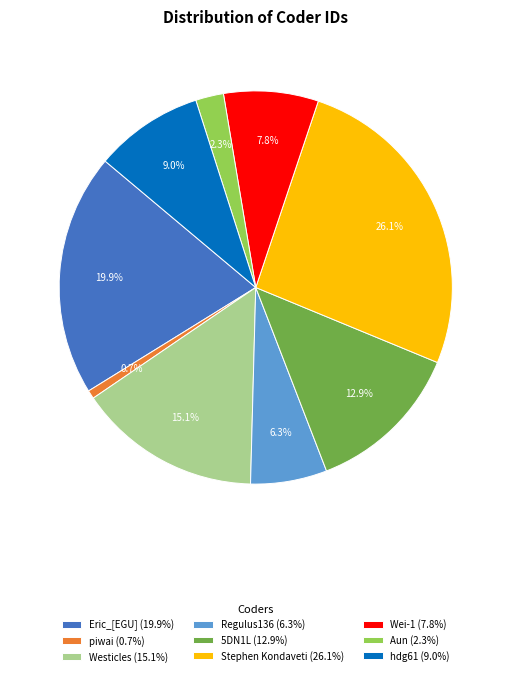

How many segments does this pie chart have?

9